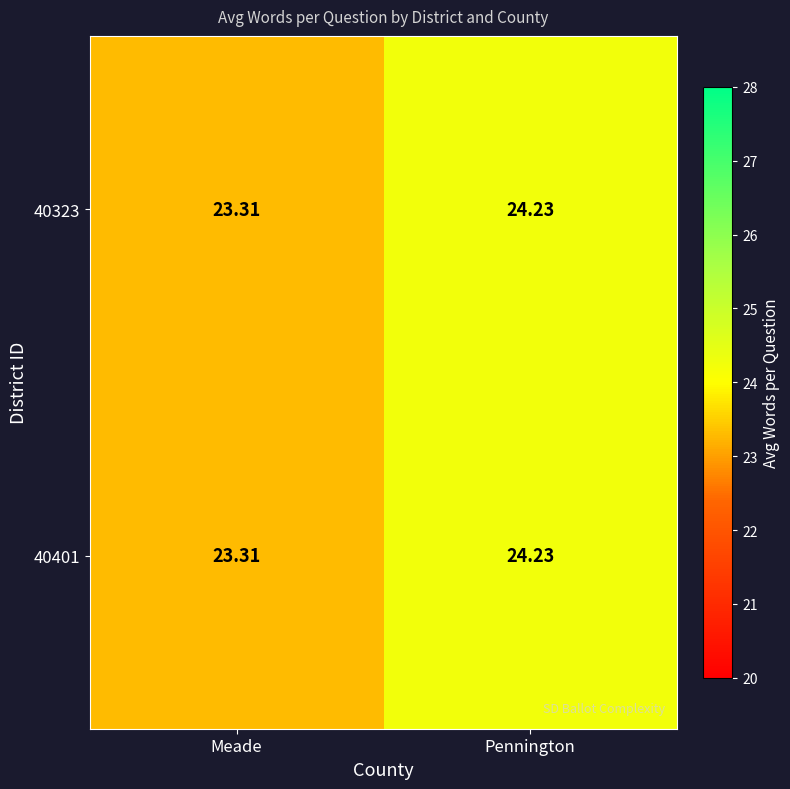

At which category is the sum across all series the highest?

Pennington